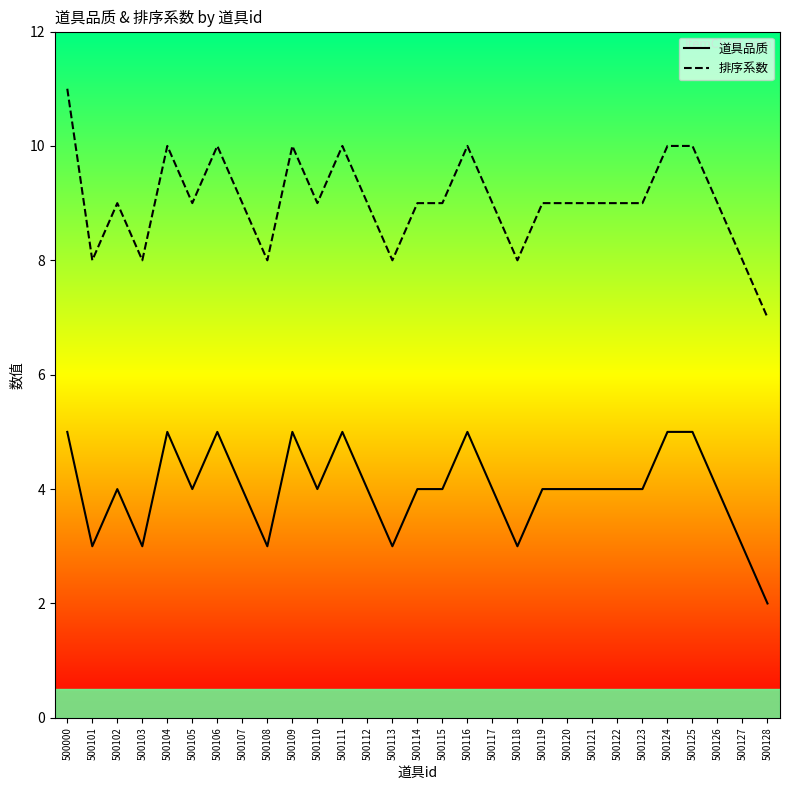

What is the difference between the maximum and second lowest values in the 道具品质 series?

2